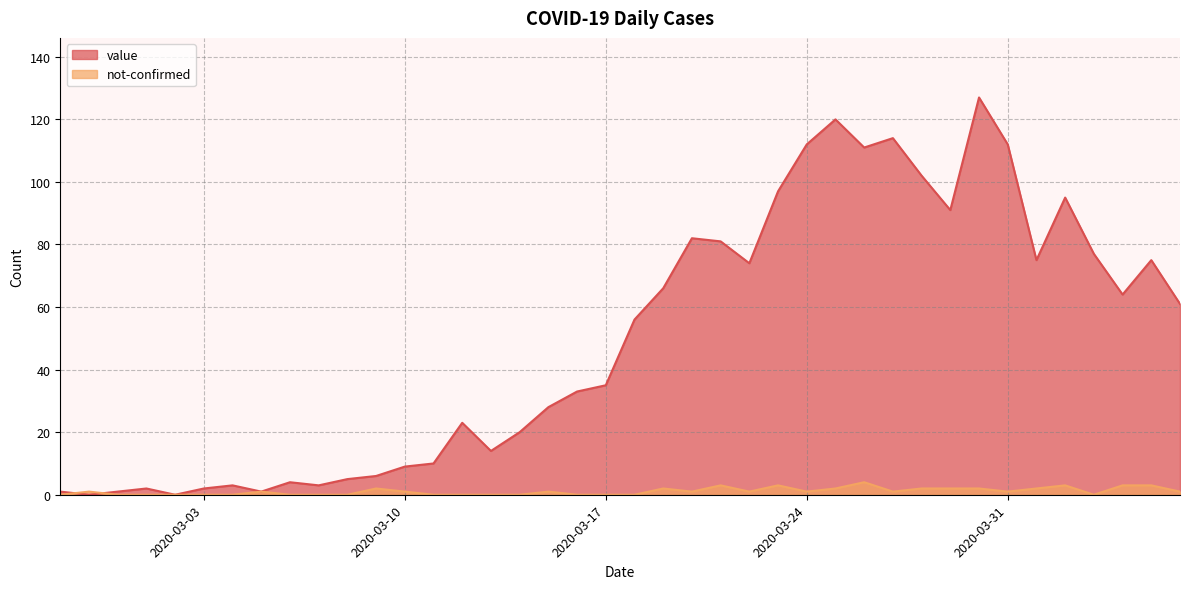

List the labels in order of not-confirmed value, largest first.

2020-03-26, 2020-03-21, 2020-03-23, 2020-04-02, 2020-04-04, 2020-04-05, 2020-03-09, 2020-03-19, 2020-03-25, 2020-03-28, 2020-03-29, 2020-03-30, 2020-04-01, 2020-02-28, 2020-03-05, 2020-03-10, 2020-03-15, 2020-03-20, 2020-03-22, 2020-03-24, 2020-03-27, 2020-03-31, 2020-04-06, 2020-02-27, 2020-02-29, 2020-03-01, 2020-03-02, 2020-03-03, 2020-03-04, 2020-03-06, 2020-03-07, 2020-03-08, 2020-03-11, 2020-03-12, 2020-03-13, 2020-03-14, 2020-03-16, 2020-03-17, 2020-03-18, 2020-04-03